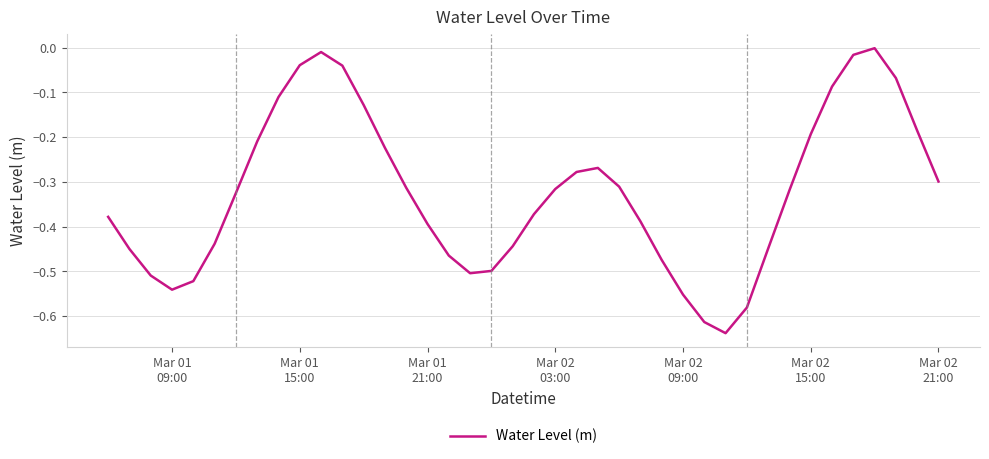

What is the difference between the maximum and minimum values?

0.6